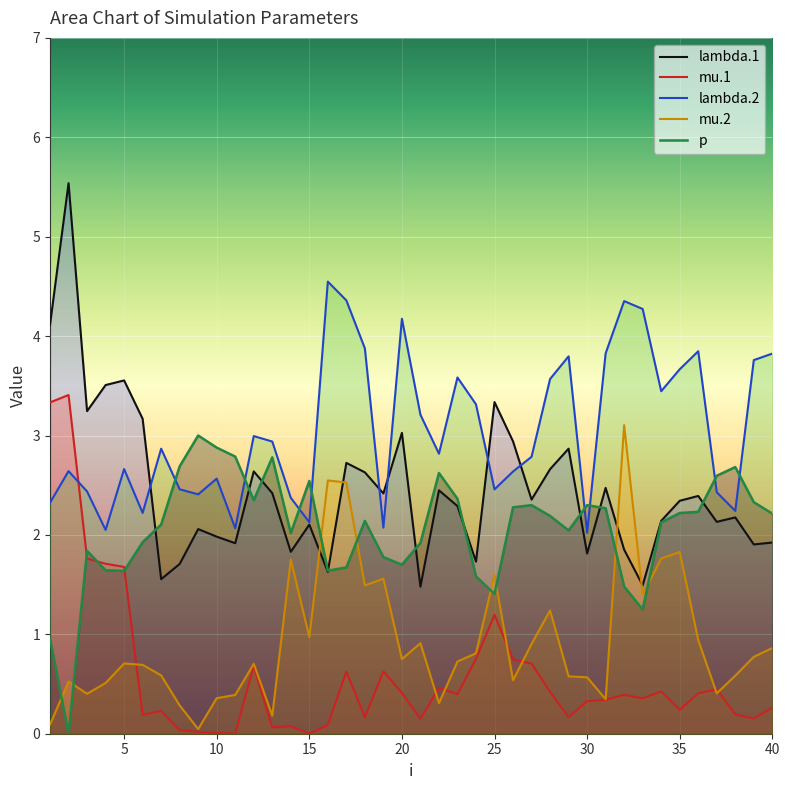

What is the greatest value displayed?

5.5